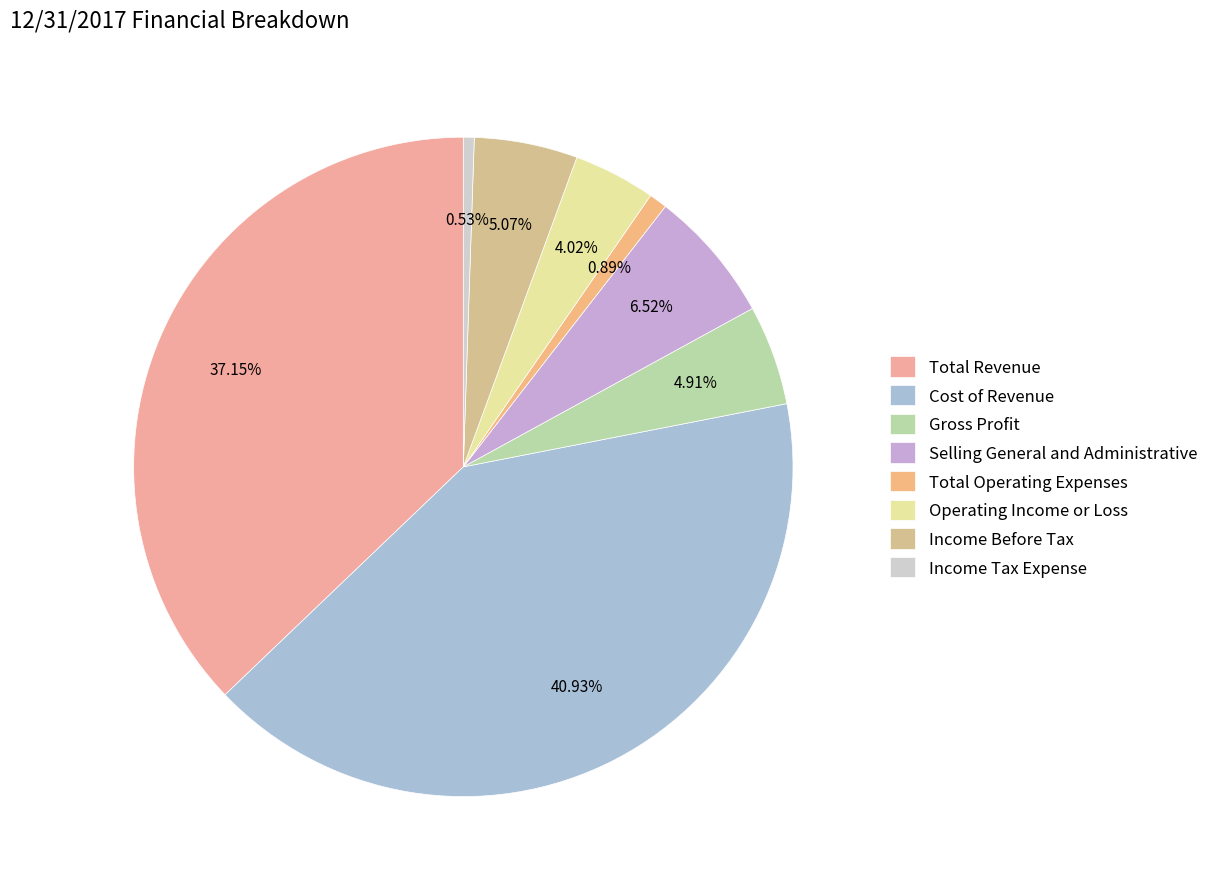

To the nearest percent, what percentage of the pie is Total Revenue?

37%